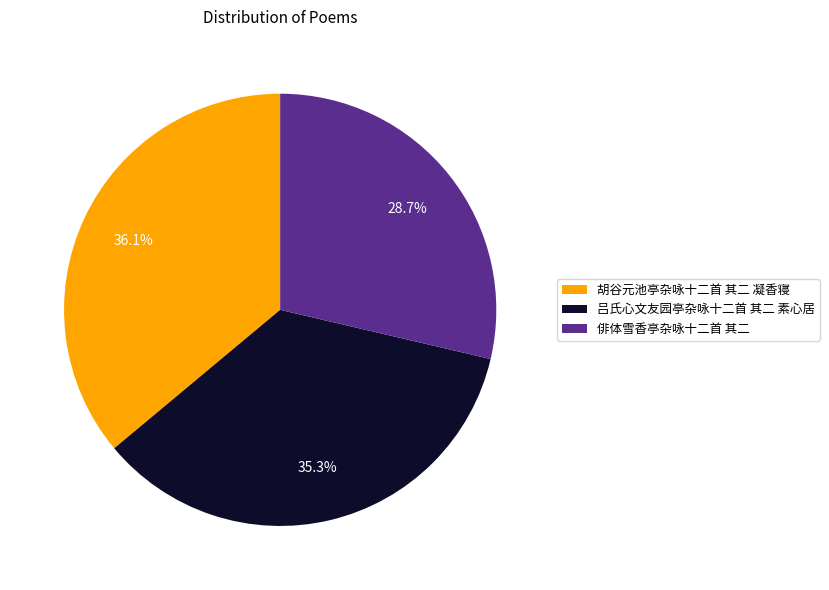

Which slice is the smallest?

俳体雪香亭杂咏十二首 其二